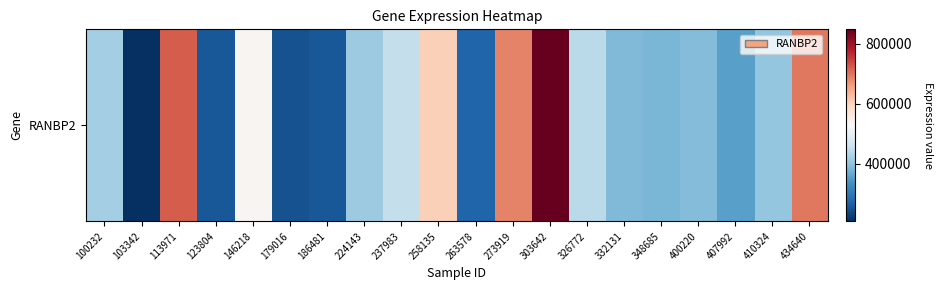

The chart shows a value of 258122 at 123804. True or false?

True